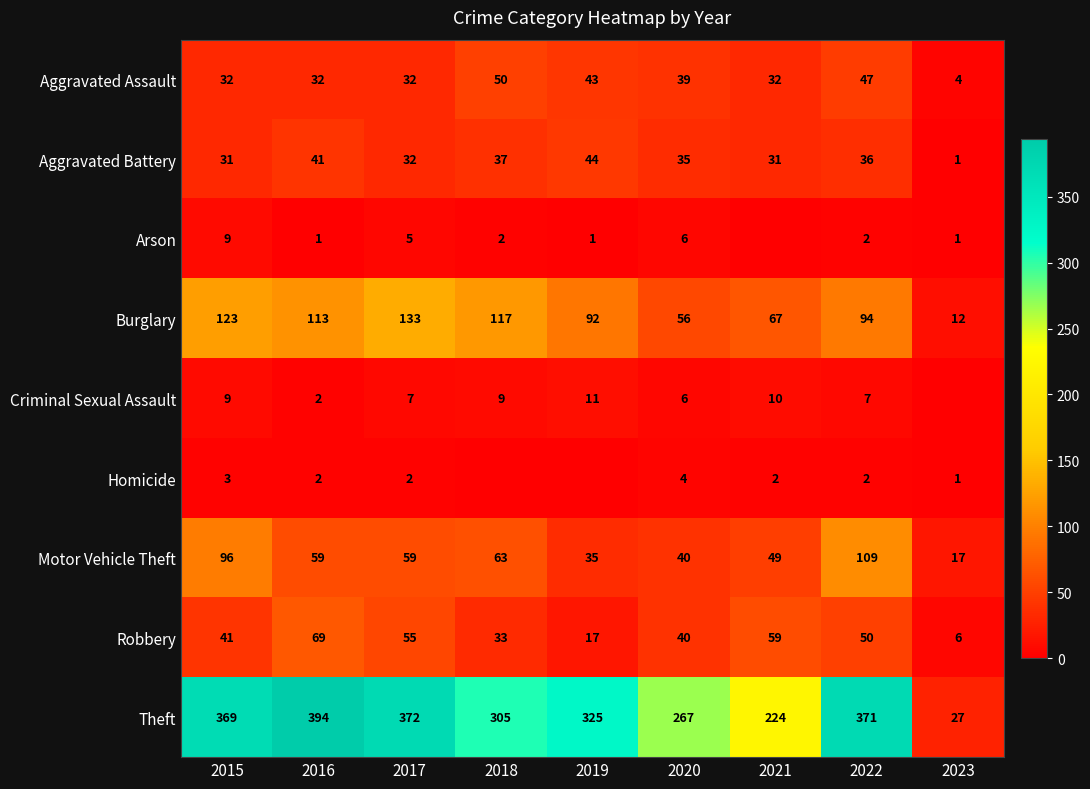

Where is Robbery nearest to the value 37?

2020